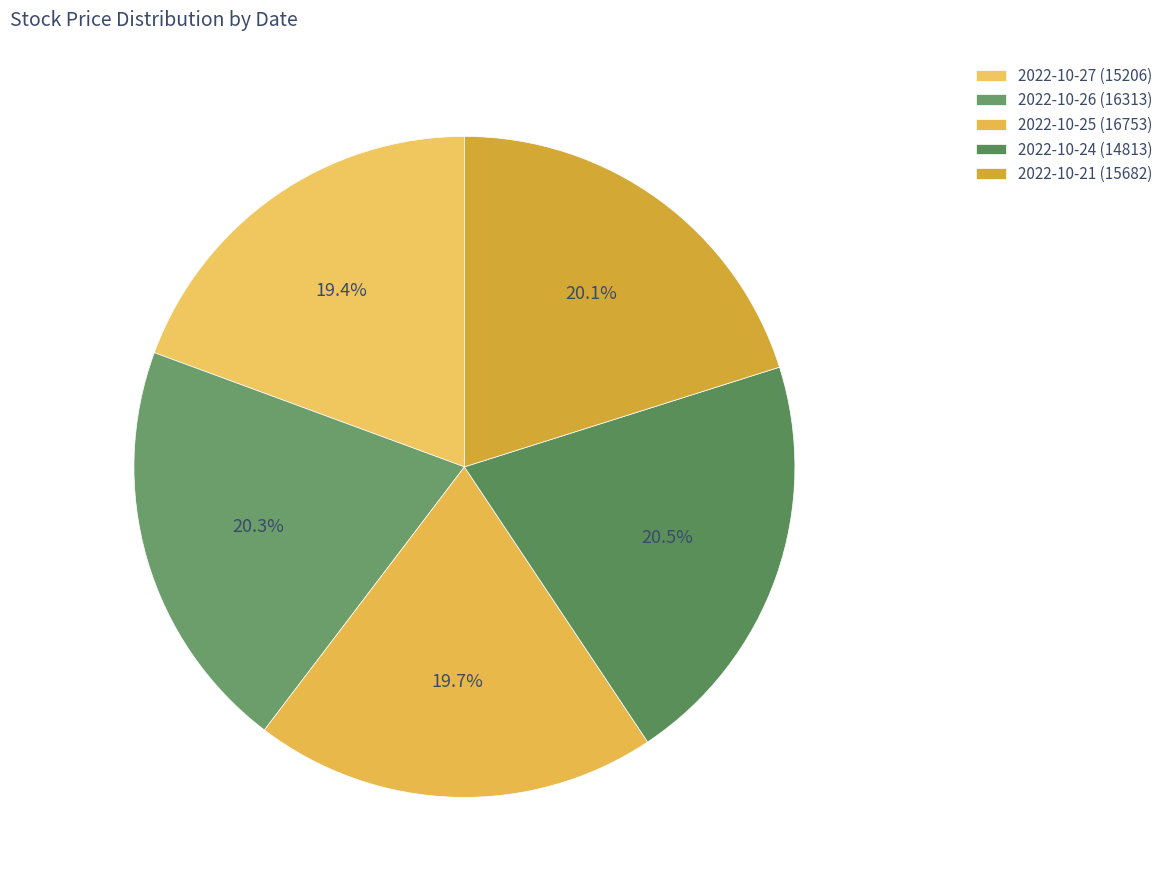

Which category has the biggest portion of the pie?

2022-10-24 (14813)